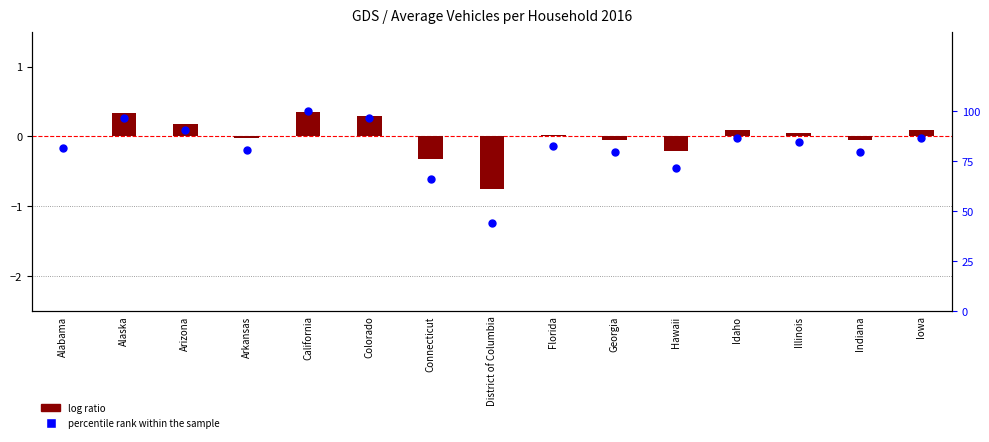

At how many categories does at least one series exceed 60?

14